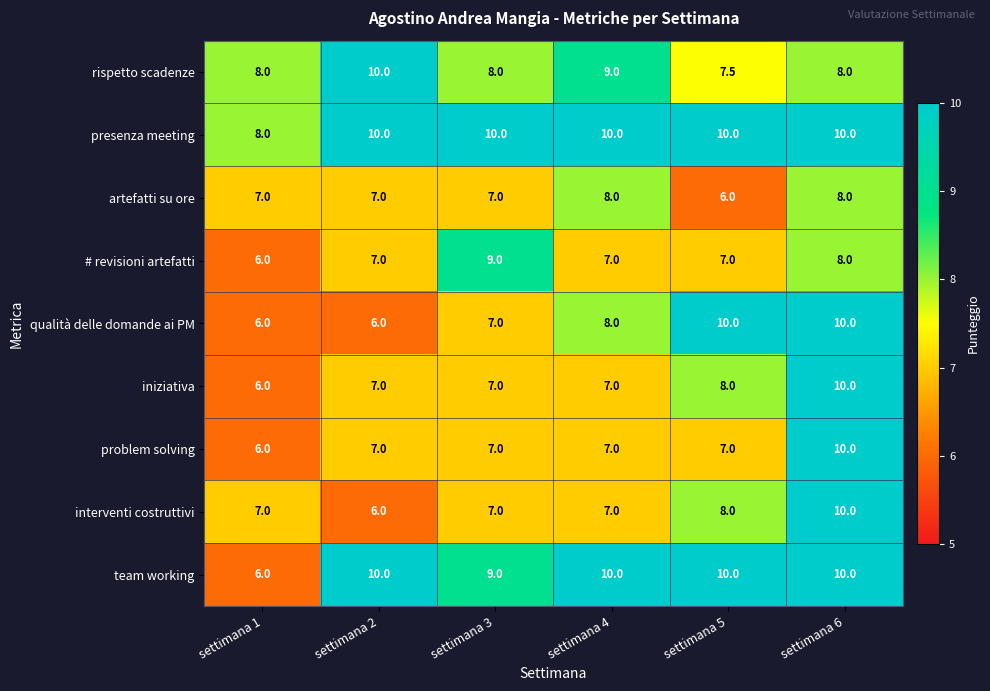

At which label does problem solving reach its peak?

settimana 6